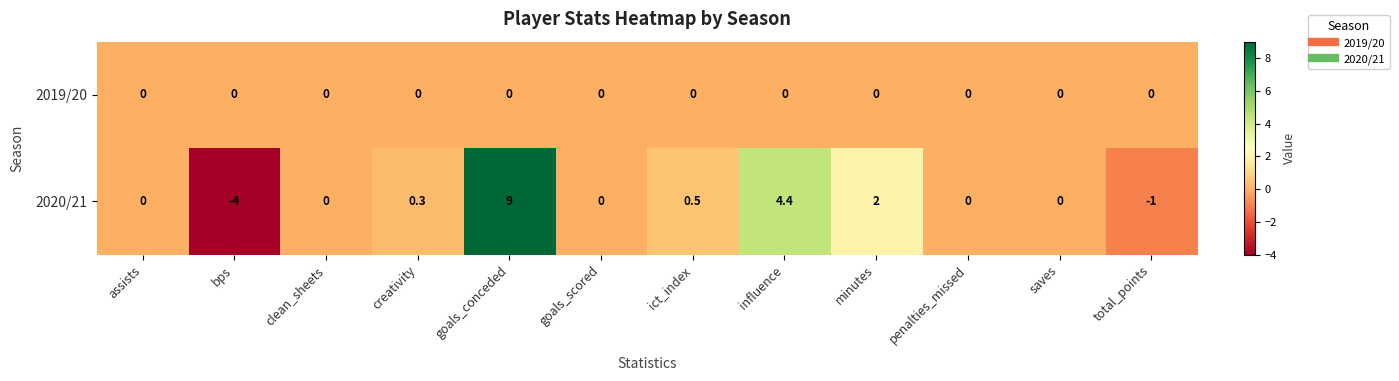

At which category is the sum across all series the highest?

goals_conceded